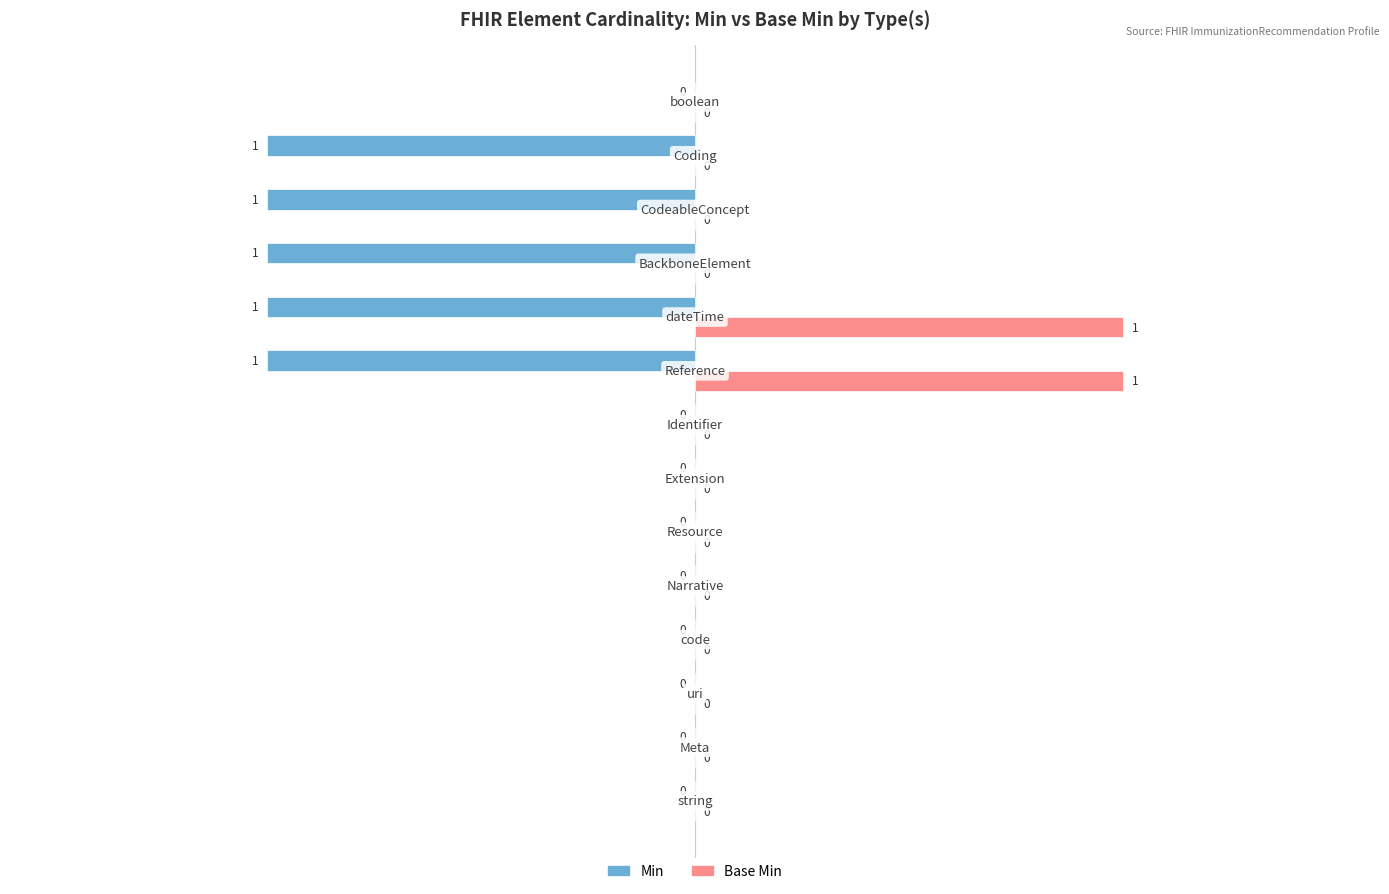

How many Base Min values are between 0 and 1?

14